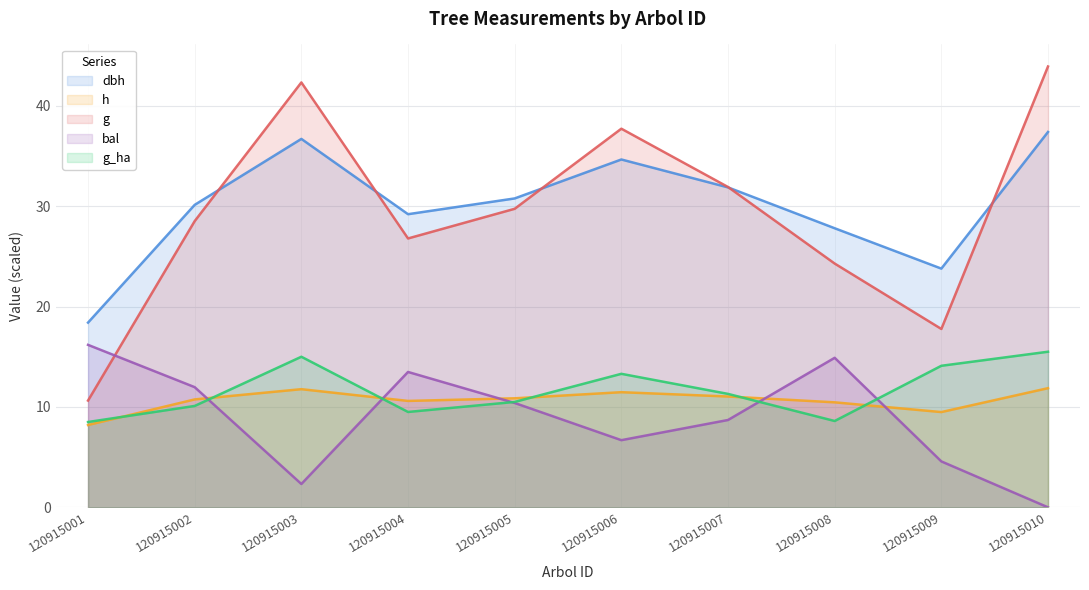

The value of g_ha at 120915001 is 3.9. True or false?

False